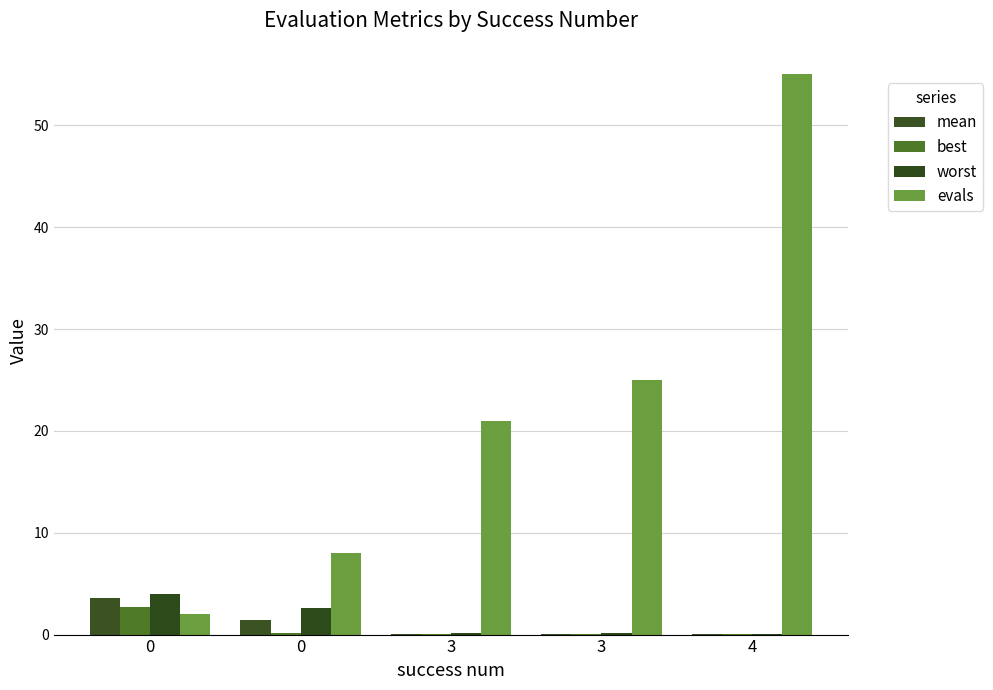

Count the number of categories in the chart.

5